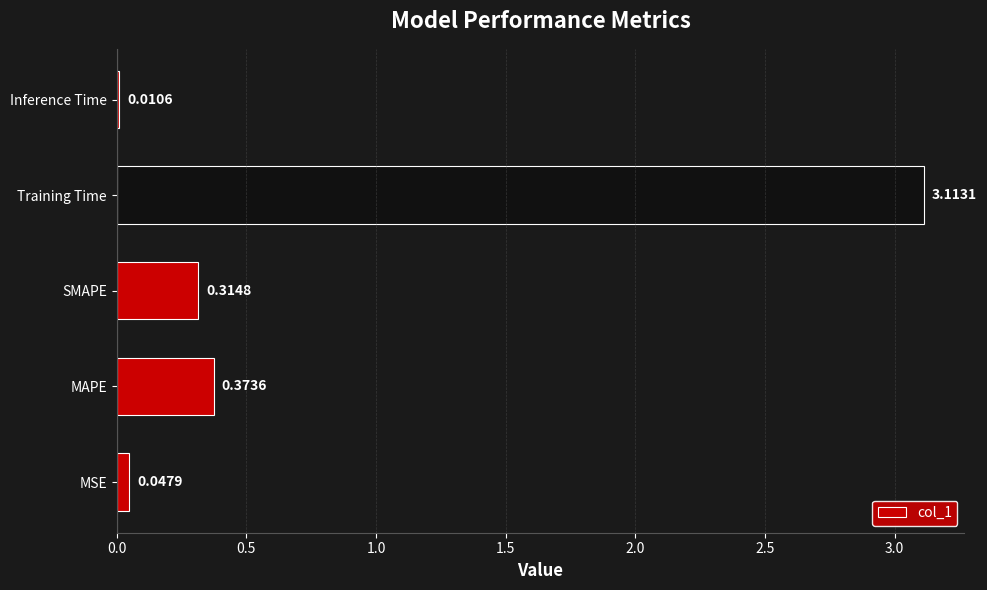

What is the average value?

0.8